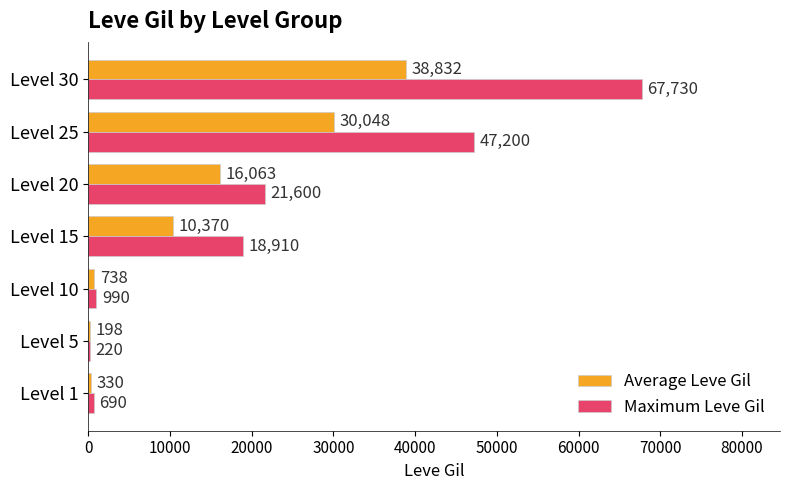

What is the sum of all Maximum Leve Gil values?

157340